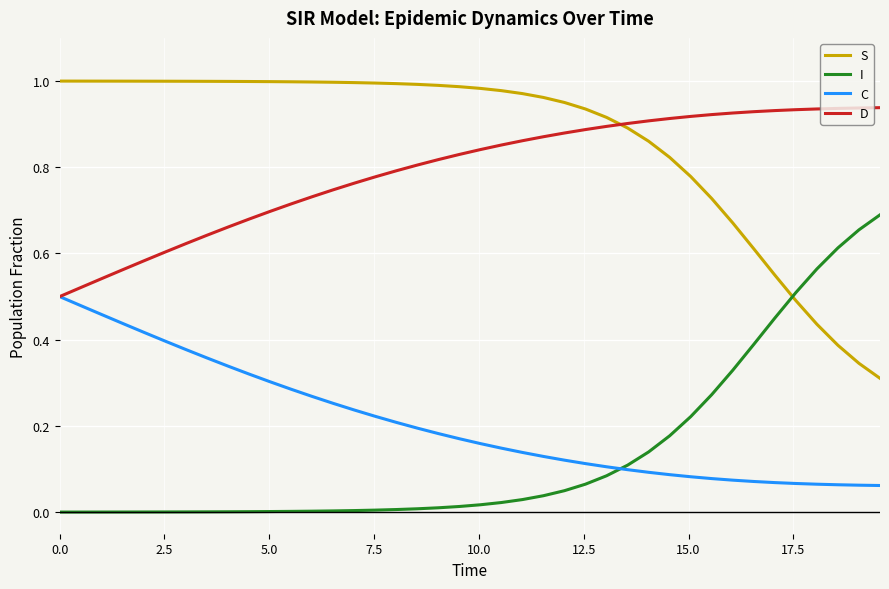

Which series has the largest total across all categories?

S